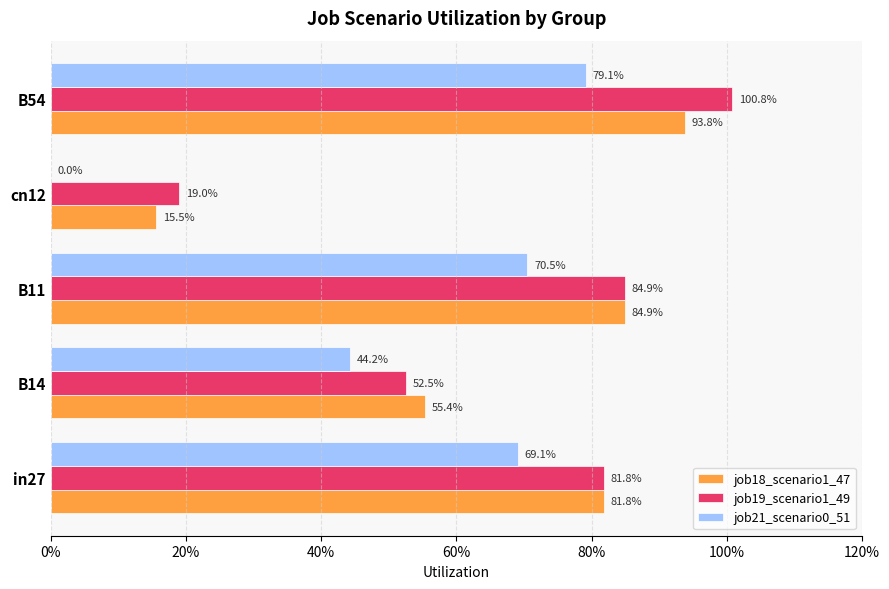

What are all the series names shown in the legend?

job18_scenario1_47, job19_scenario1_49, job21_scenario0_51